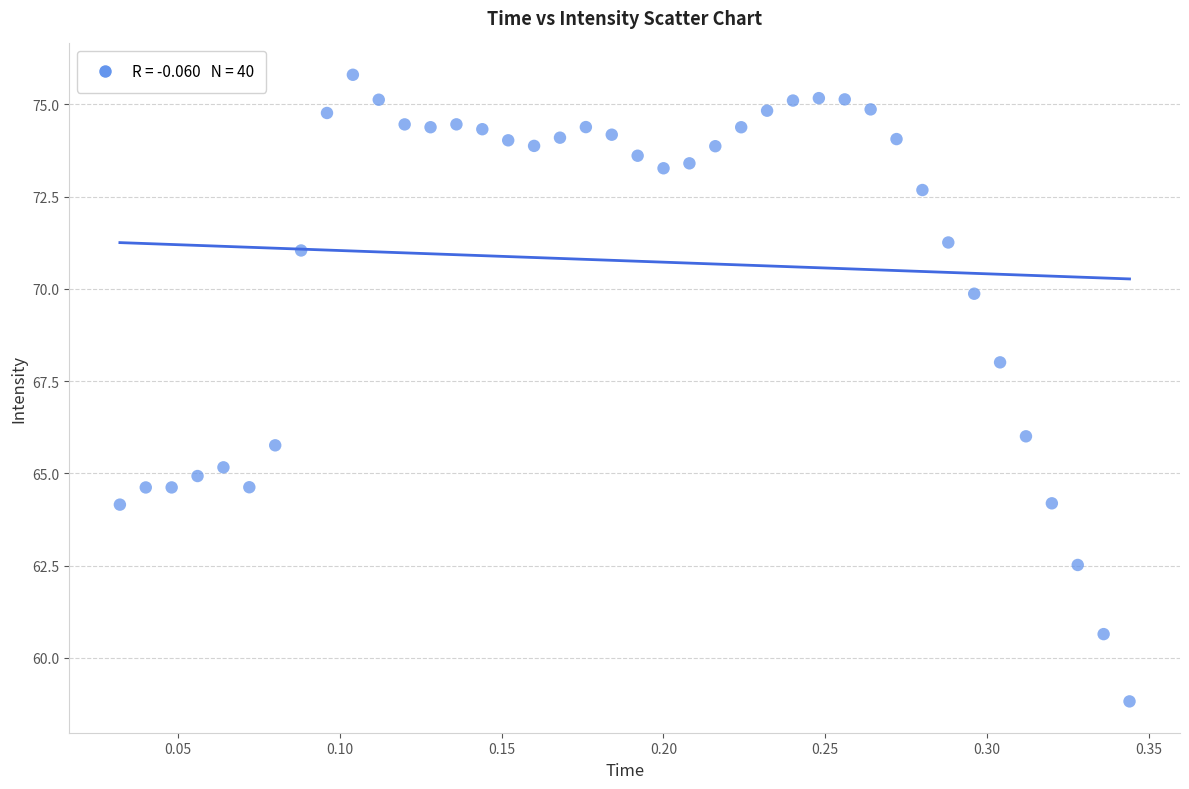

What is the range of X values (max minus min)?

0.3